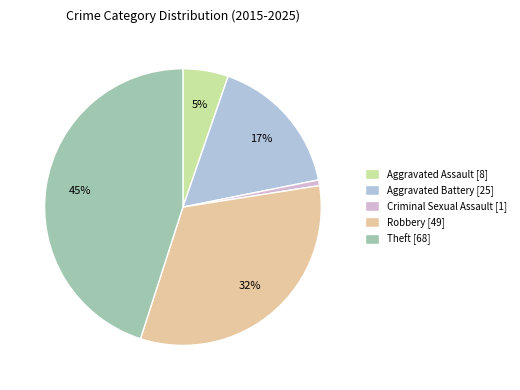

Is there any slice that represents more than half of the pie?

No